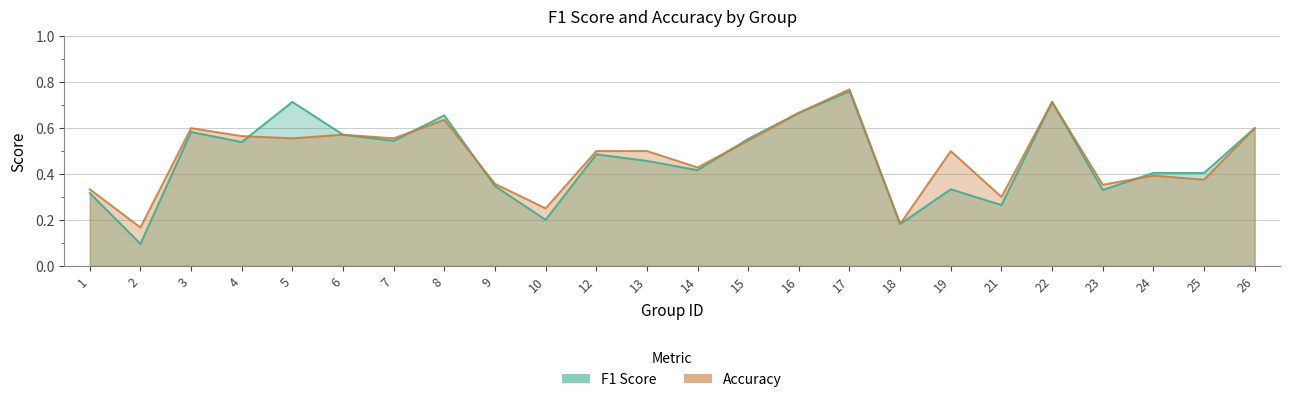

Which category has the highest value in the accuracy series?

17